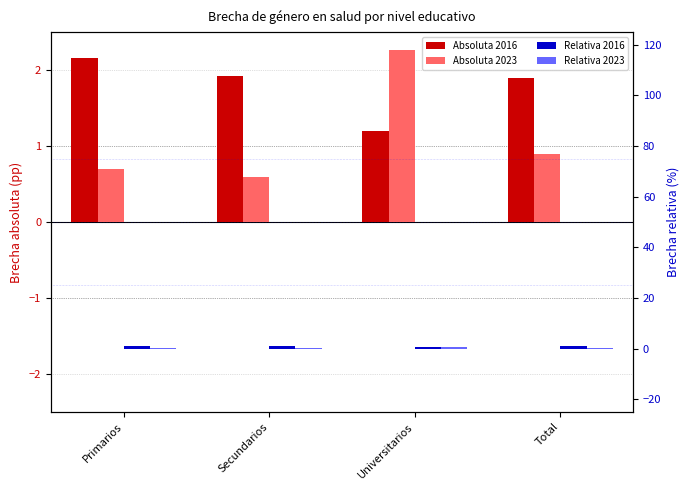

Where is Relativa 2016 nearest to the value 0?

Universitarios